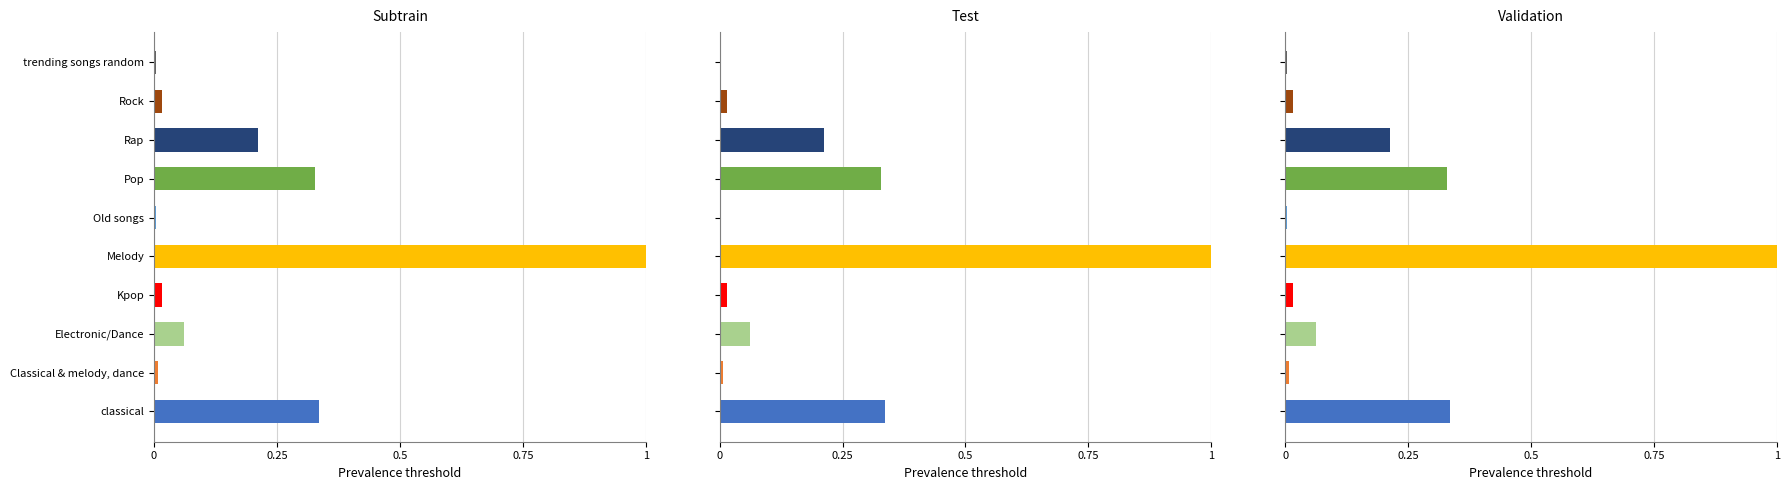

Count the number of categories in the chart.

10